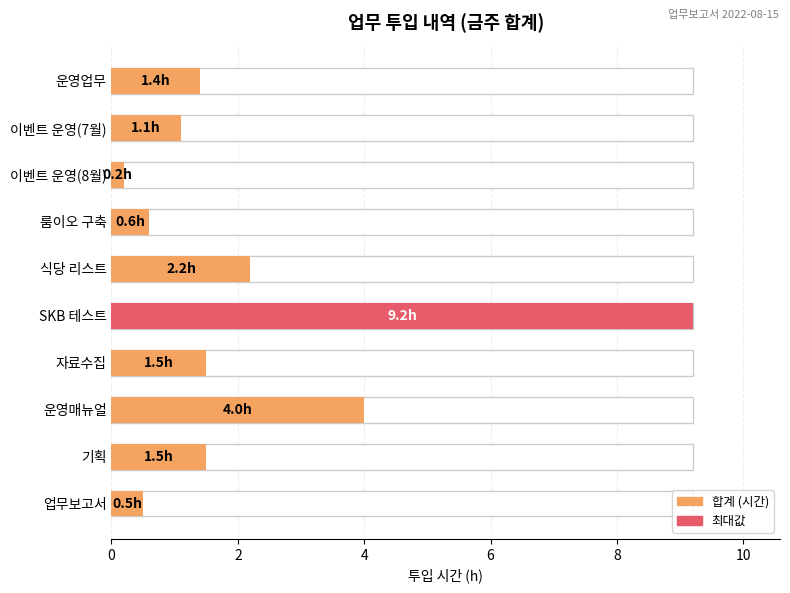

How many categories are shown in the chart?

10